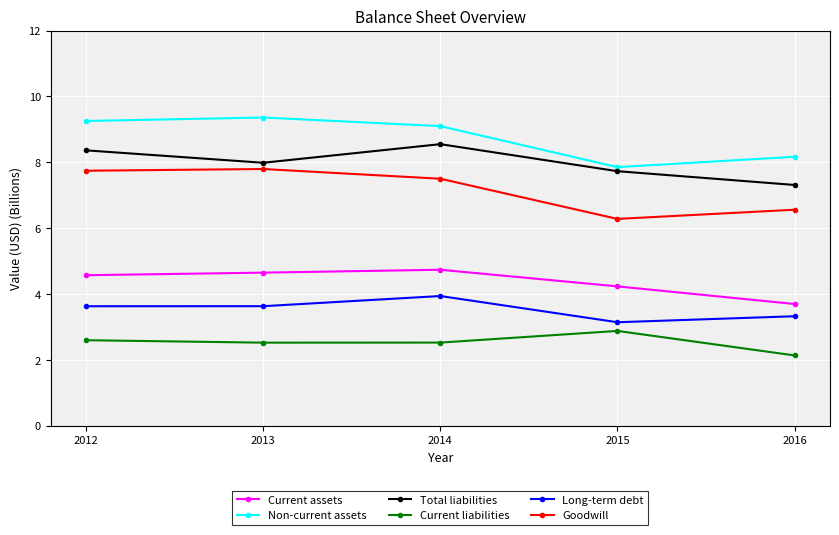

What is the sum of all Non-current assets values?

43.7